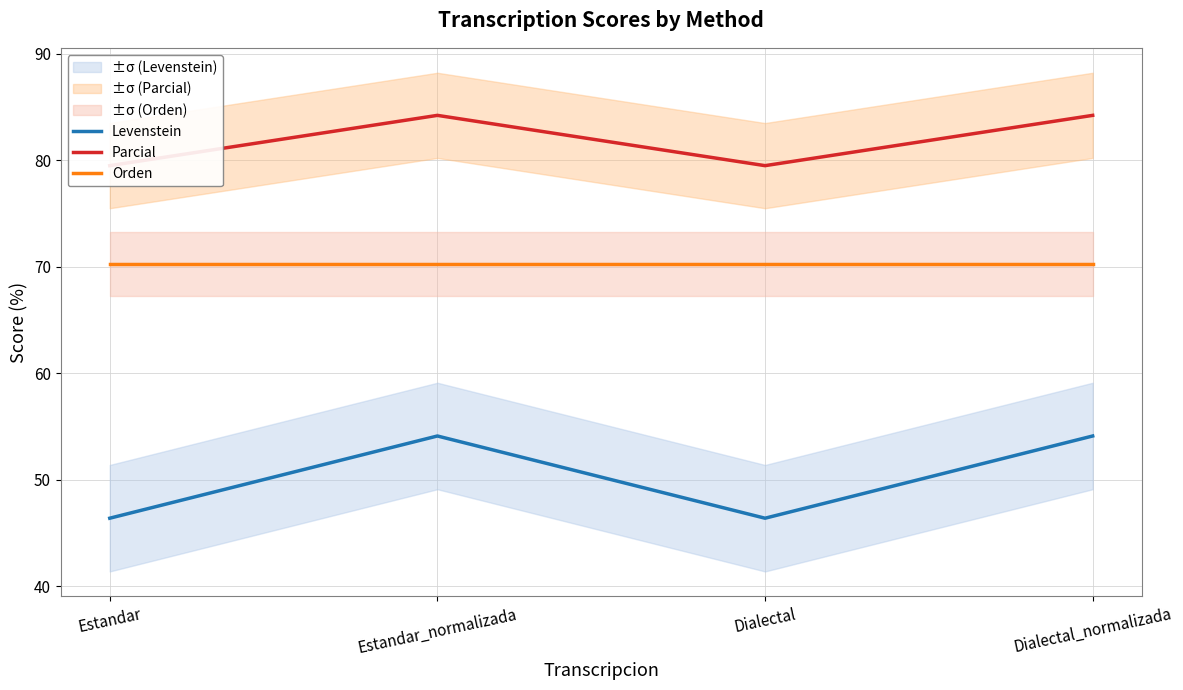

What is the highest value of the Orden series?

70.2